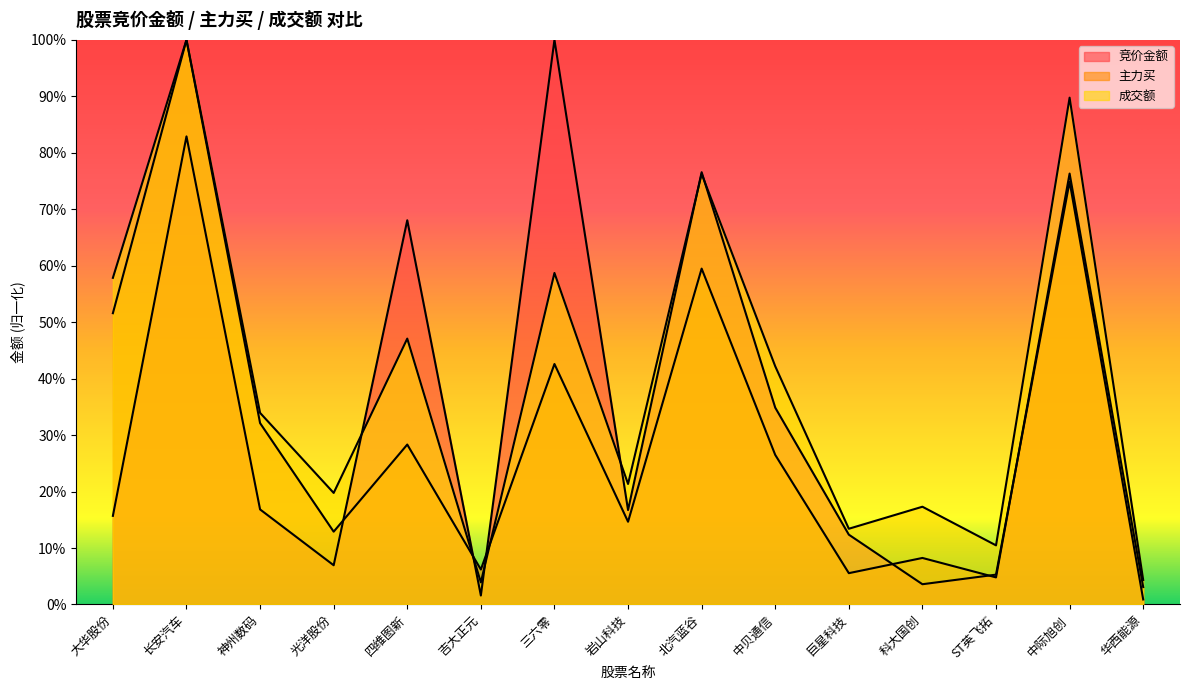

Rank the series by their maximum value, from lowest to highest.

竞价金额, 主力买, 成交额